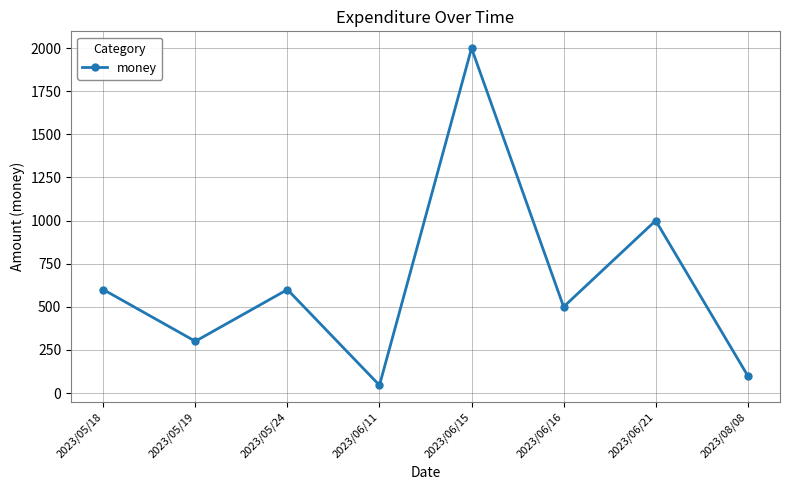

What is the label of the 7th point from the left?

2023/06/21